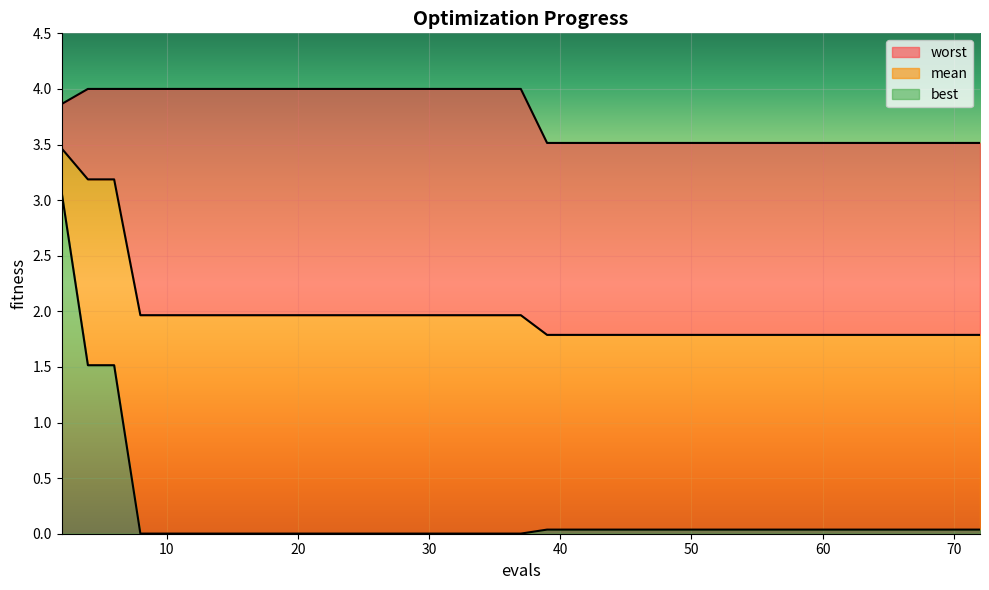

How many lines are shown in the chart?

3